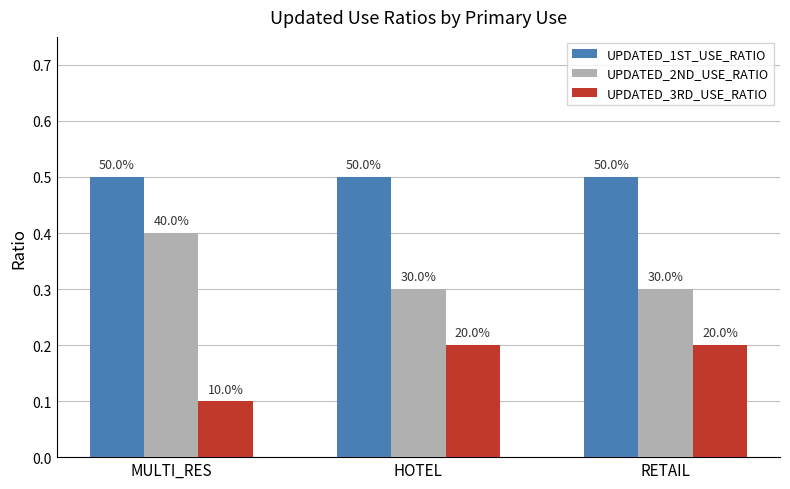

How many bars are there in each group?

3